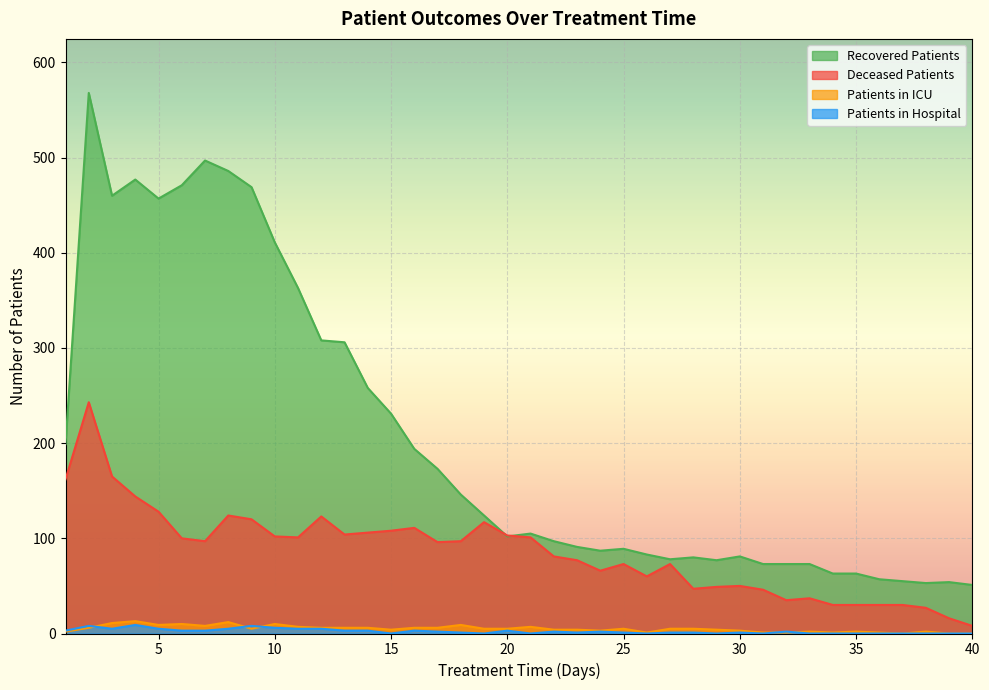

Which label corresponds to the largest value in the chart?

2